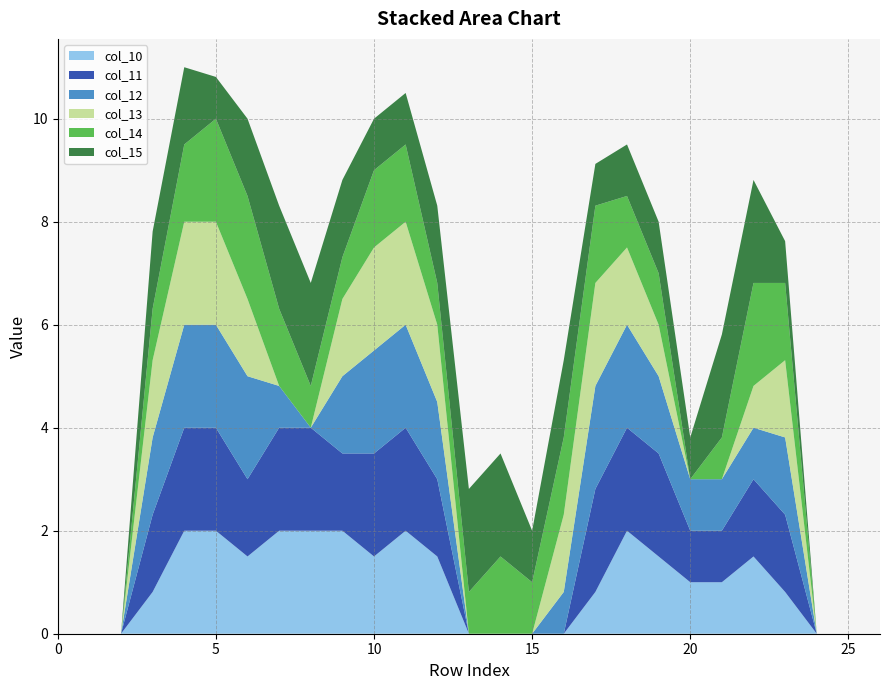

Reading left to right, extract all data points from this chart.

col_10: 0.0	0.0	0.0	0.8	2.0	2.0	1.5	2.0	2.0	2.0	1.5	2.0	1.5	0.0	0.0	0.0	0.0	0.8	2.0	1.5	1.0	1.0	1.5	0.8	0.0	0.0	0.0
col_11: 0.0	0.0	0.0	1.5	2.0	2.0	1.5	2.0	2.0	1.5	2.0	2.0	1.5	0.0	0.0	0.0	0.0	2.0	2.0	2.0	1.0	1.0	1.5	1.5	0.0	0.0	0.0
col_12: 0.0	0.0	0.0	1.5	2.0	2.0	2.0	0.8	0.0	1.5	2.0	2.0	1.5	0.0	0.0	0.0	0.8	2.0	2.0	1.5	1.0	1.0	1.0	1.5	0.0	0.0	0.0
col_13: 0.0	0.0	0.0	1.5	2.0	2.0	1.5	0.0	0.0	1.5	2.0	2.0	1.5	0.0	0.0	0.0	1.5	2.0	1.5	1.0	0.0	0.0	0.8	1.5	0.0	0.0	0.0
col_14: 0.0	0.0	0.0	1.0	1.5	2.0	2.0	1.5	0.8	0.8	1.5	1.5	0.8	0.8	1.5	1.0	1.5	1.5	1.0	1.0	0.0	0.8	2.0	1.5	0.0	0.0	0.0
col_15: 0.0	0.0	0.0	1.5	1.5	0.8	1.5	2.0	2.0	1.5	1.0	1.0	1.5	2.0	2.0	1.0	1.5	0.8	1.0	1.0	0.8	2.0	2.0	0.8	0.0	0.0	0.0